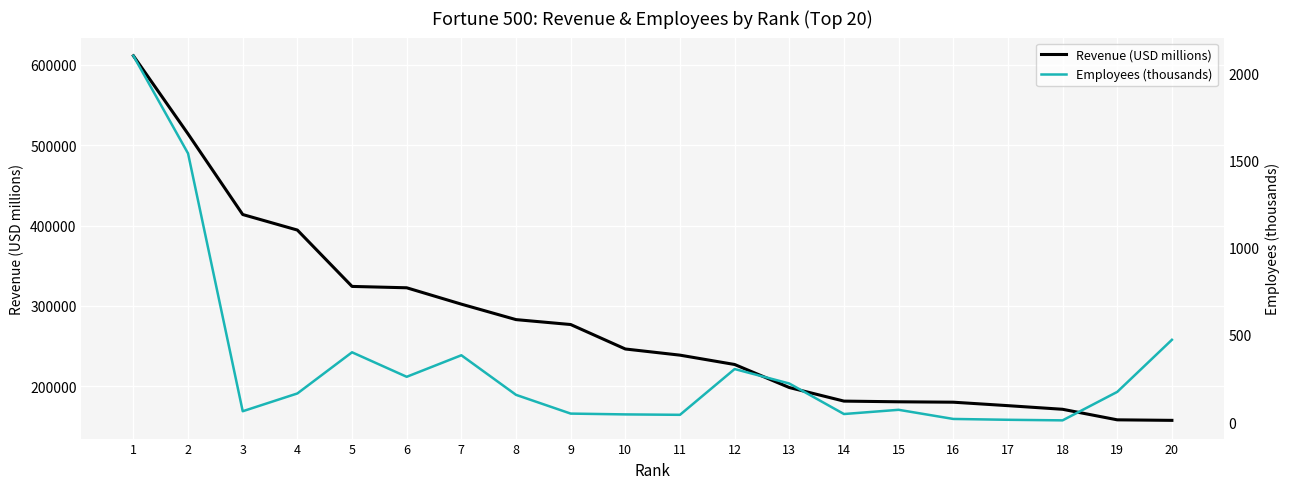

True or false: Revenue (USD millions) has more than 2 interior local peaks.

False